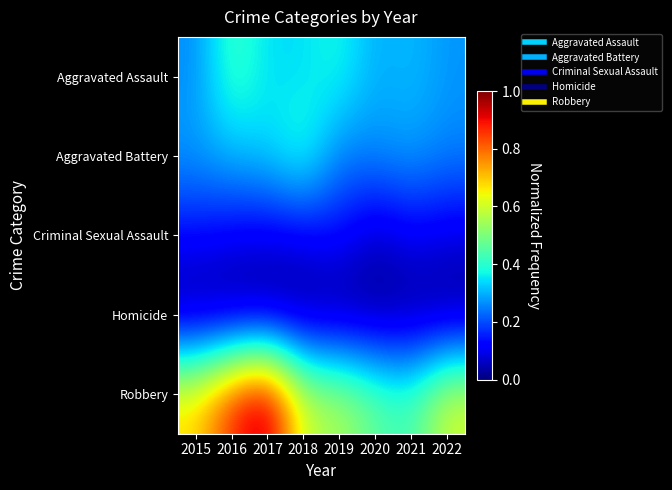

What is the spread (max minus min) of values at 2015?

0.7